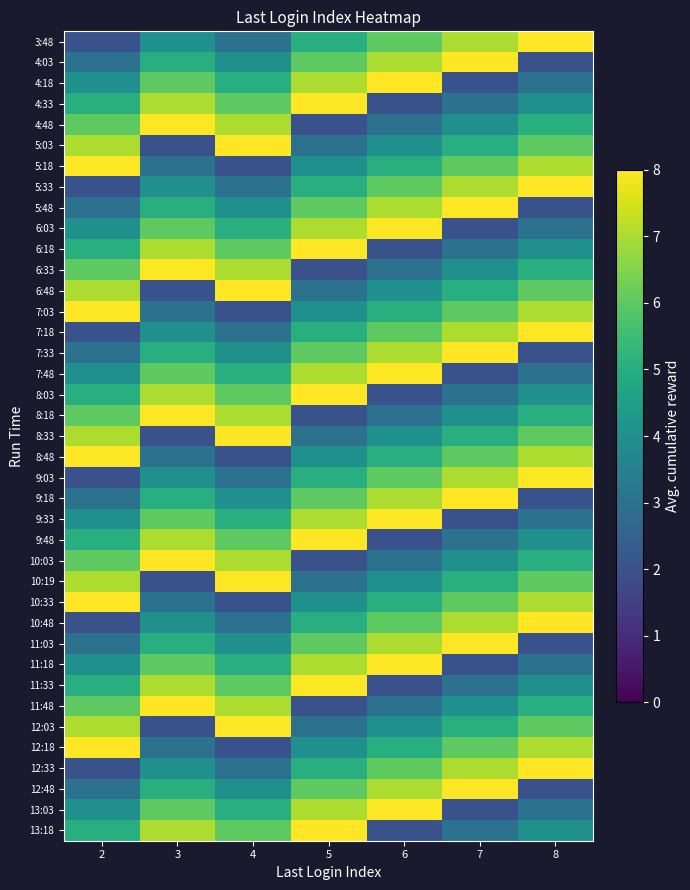

How many series are shown in this chart?

39